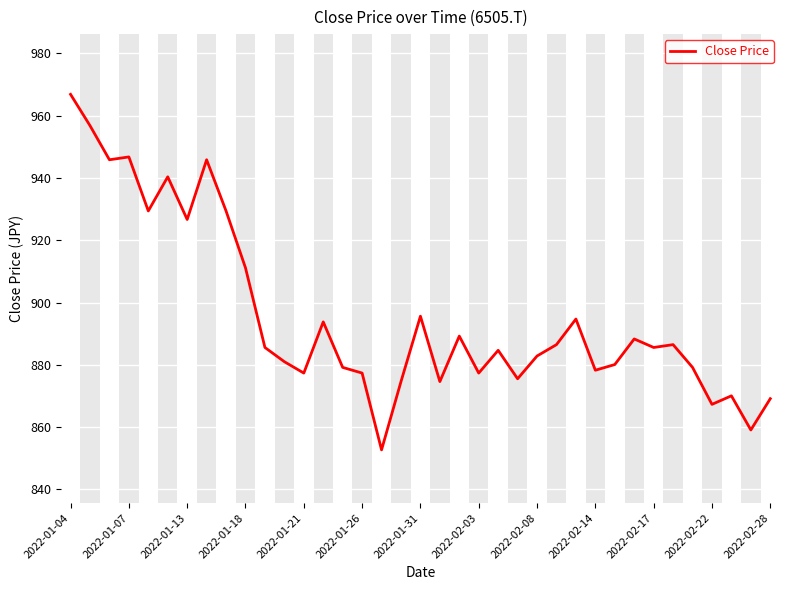

What is the difference between the maximum and minimum values?

114.1